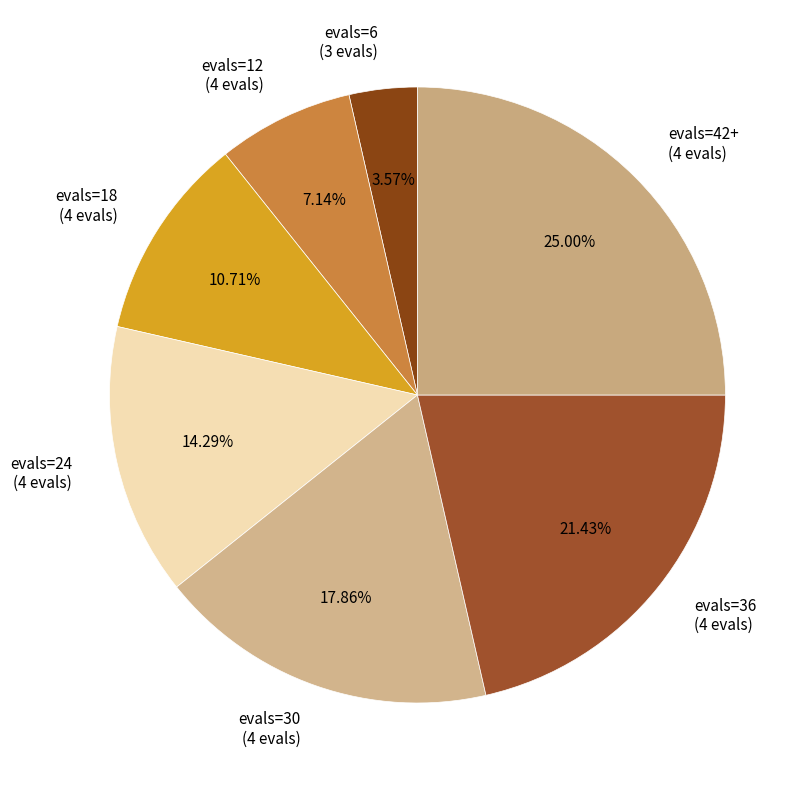

To the nearest percent, what is the average slice percentage?

14%